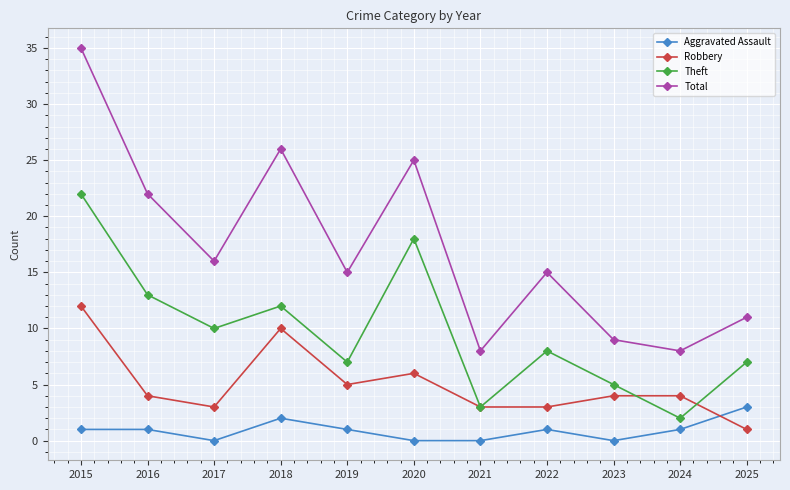

How many data points does each series have?

11